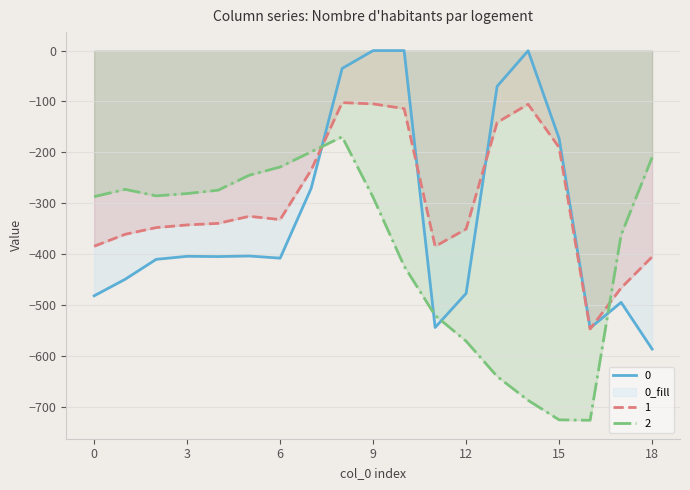

Where is the first local minimum for 1?

6